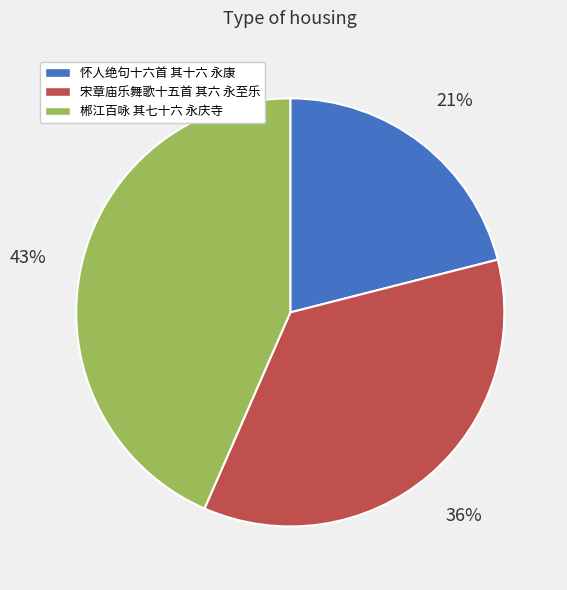

To the nearest percent, what is the combined percentage of 宋章庙乐舞歌十五首 其六 永至乐 and 怀人绝句十六首 其十六 永康?

57%